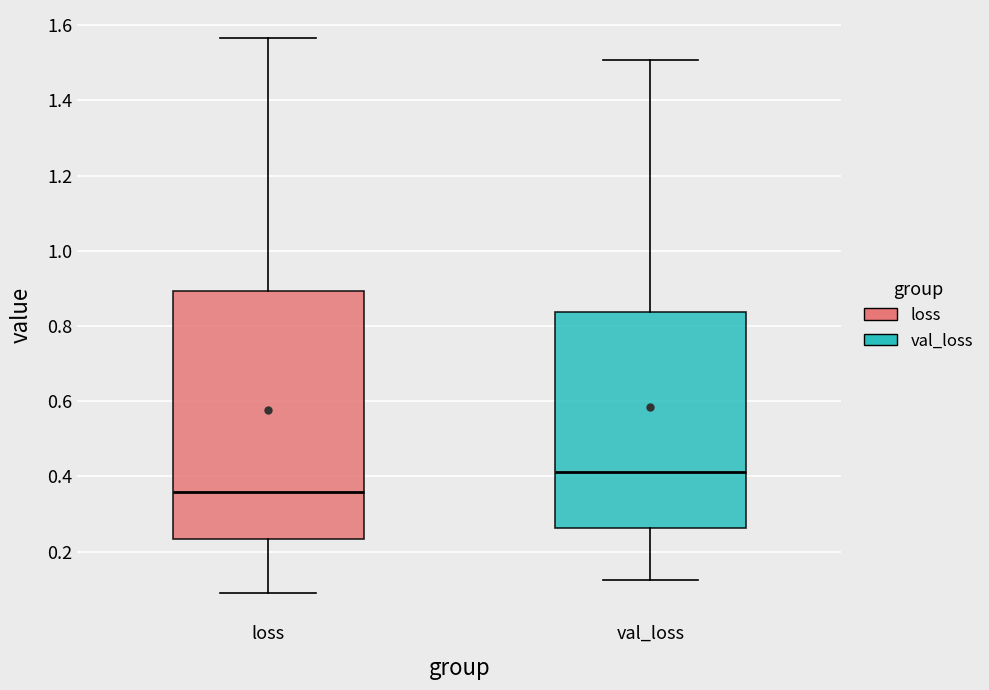

Which box is the tallest, from its lower edge to its upper edge?

loss